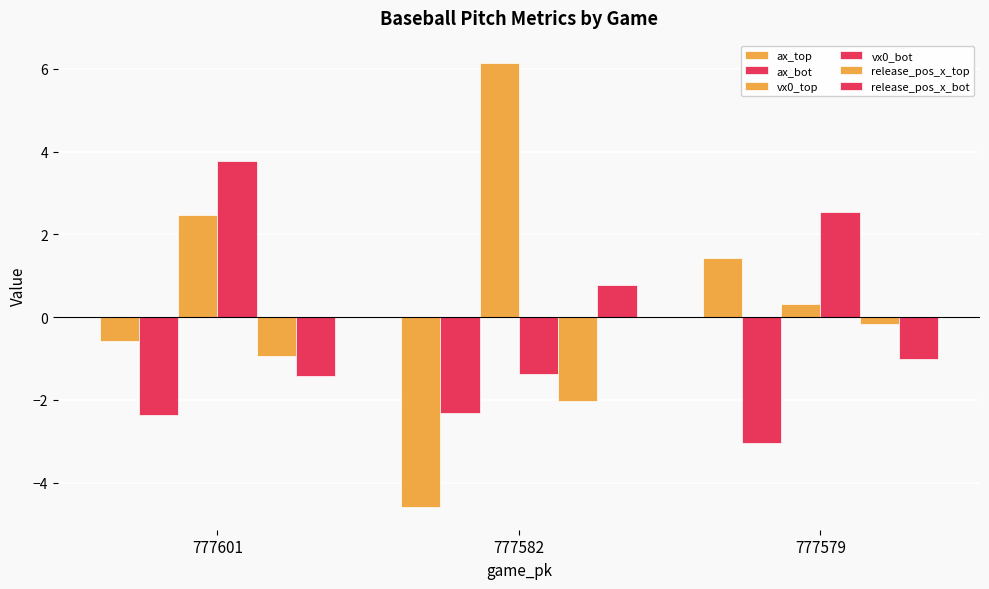

Are the bars grouped side by side (vs. stacked)?

Yes